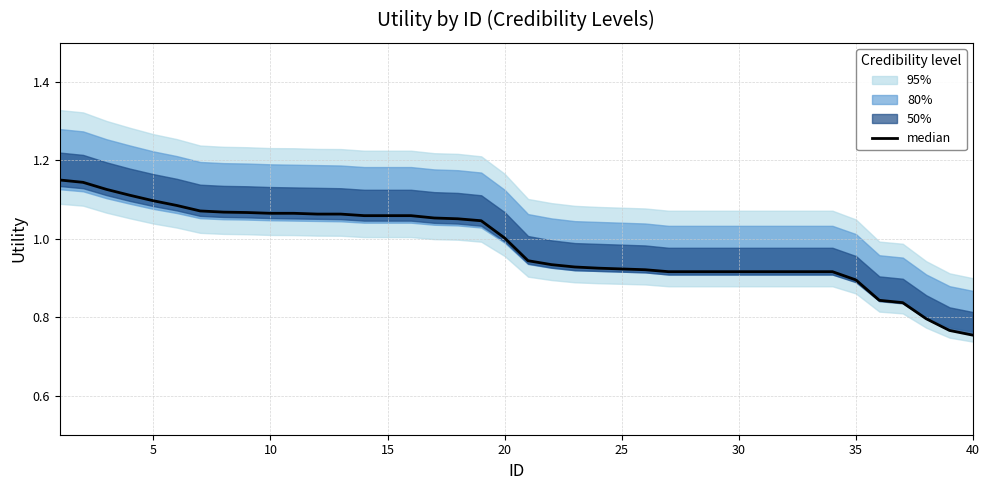

True or false: the data shows 0.9 at 28.

True